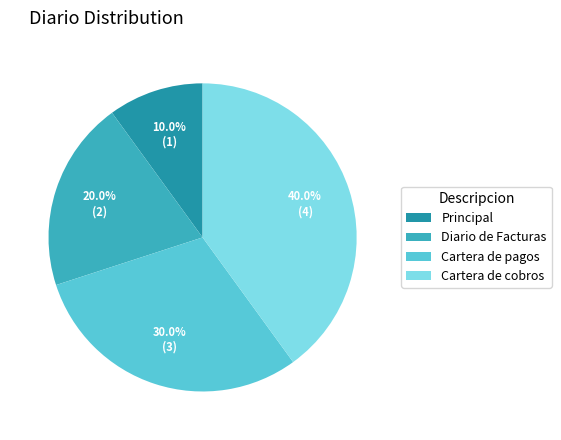

What portion of the pie excludes Cartera de cobros?

60.0%